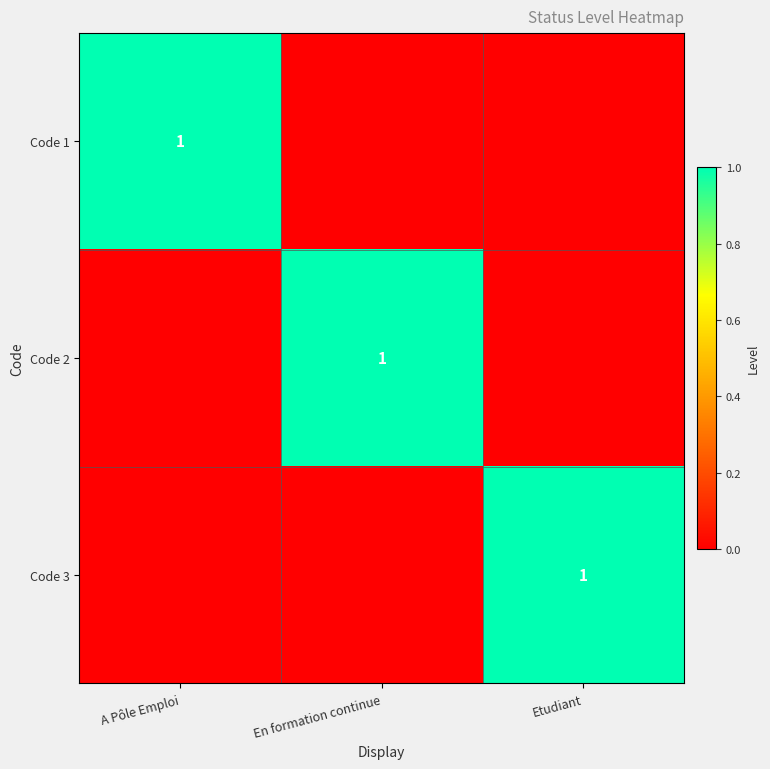

True or false: Code 2 has a value of 1 at En formation continue.

True